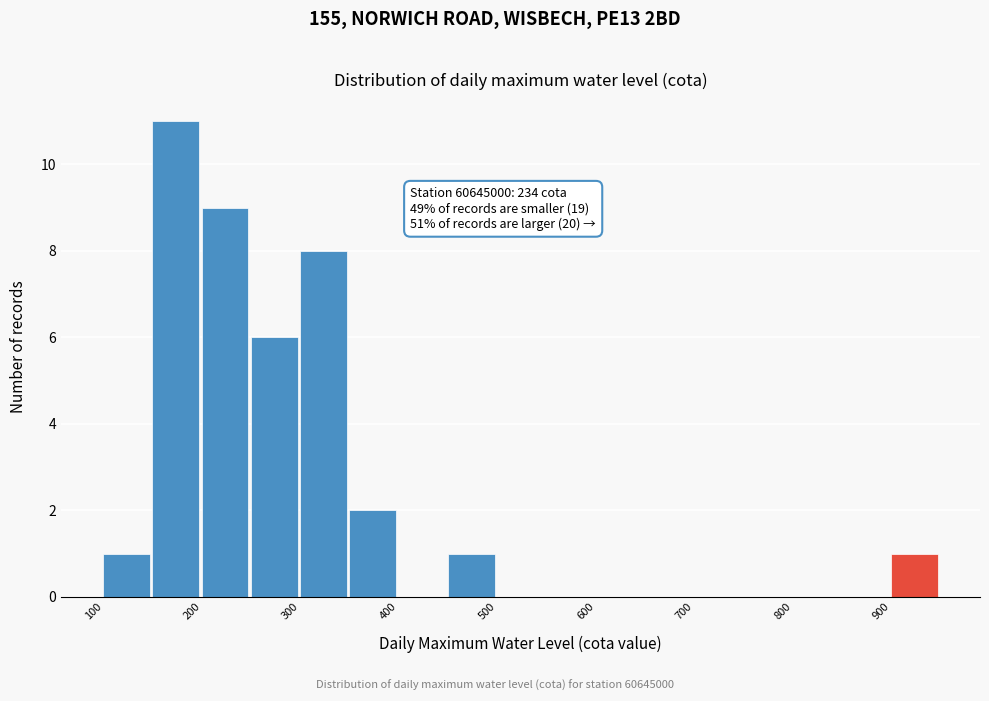

Which range on the x-axis has the tallest bar?

150 to 200